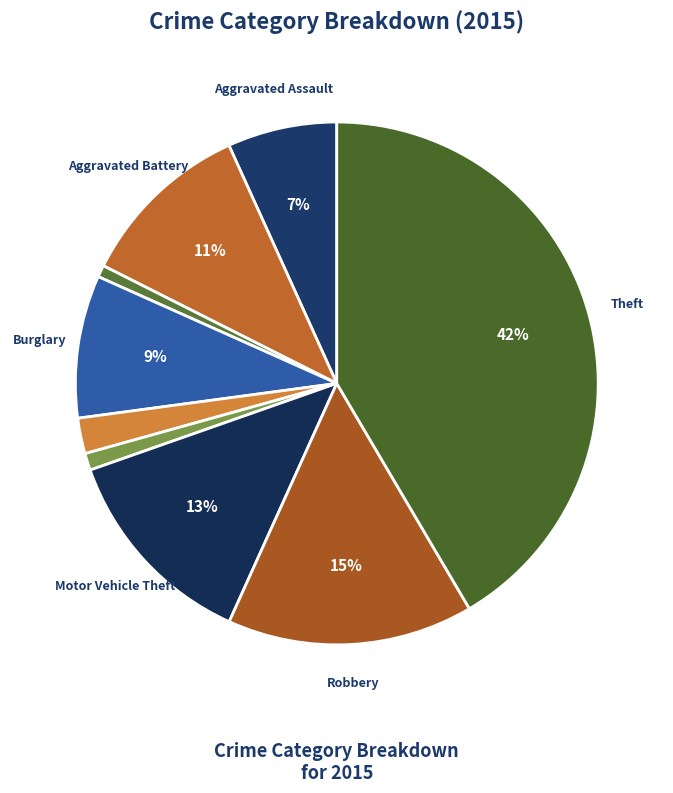

How many slices are in this pie chart?

9